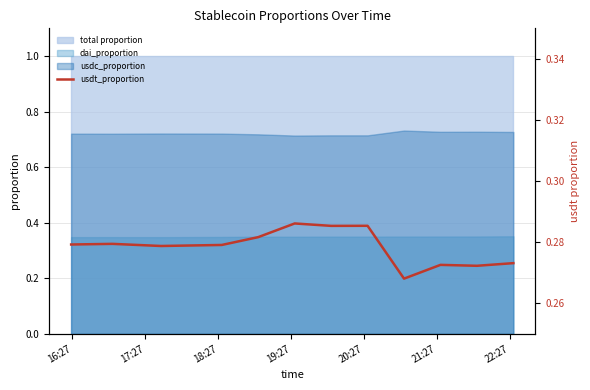

True or false: dai_proportion and usdc_proportion cross at least once.

False